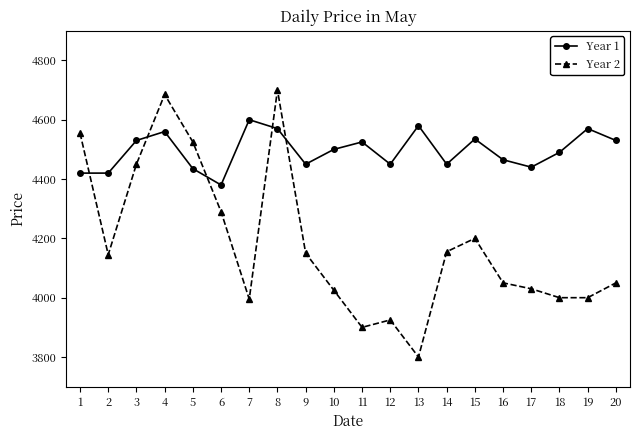

Does the chart display data point markers on the line(s)?

Yes